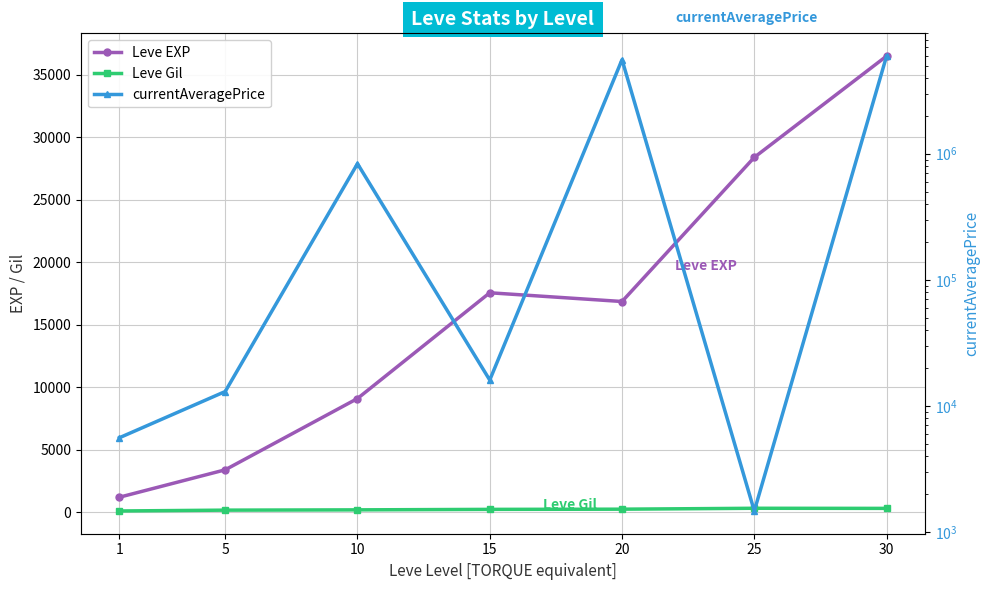

Where is the first local maximum for Leve EXP?

15